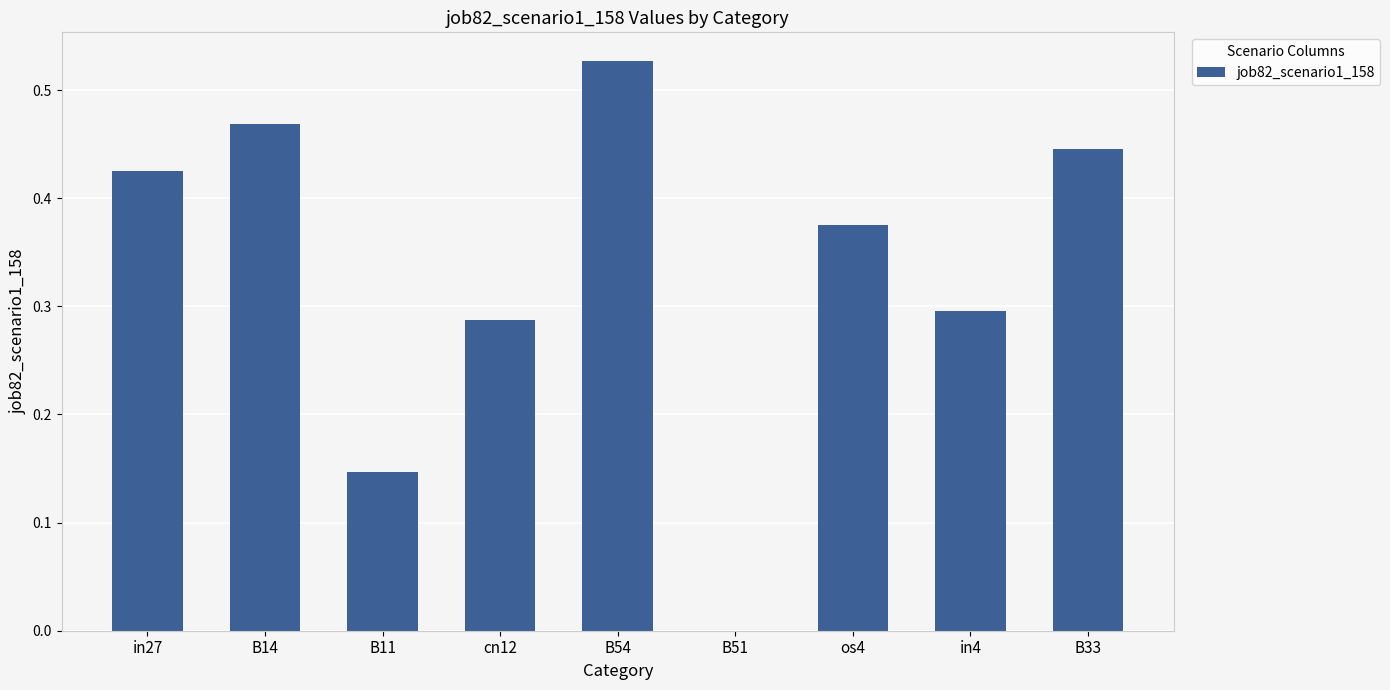

What is the sum of the values at B14 and os4?

0.8